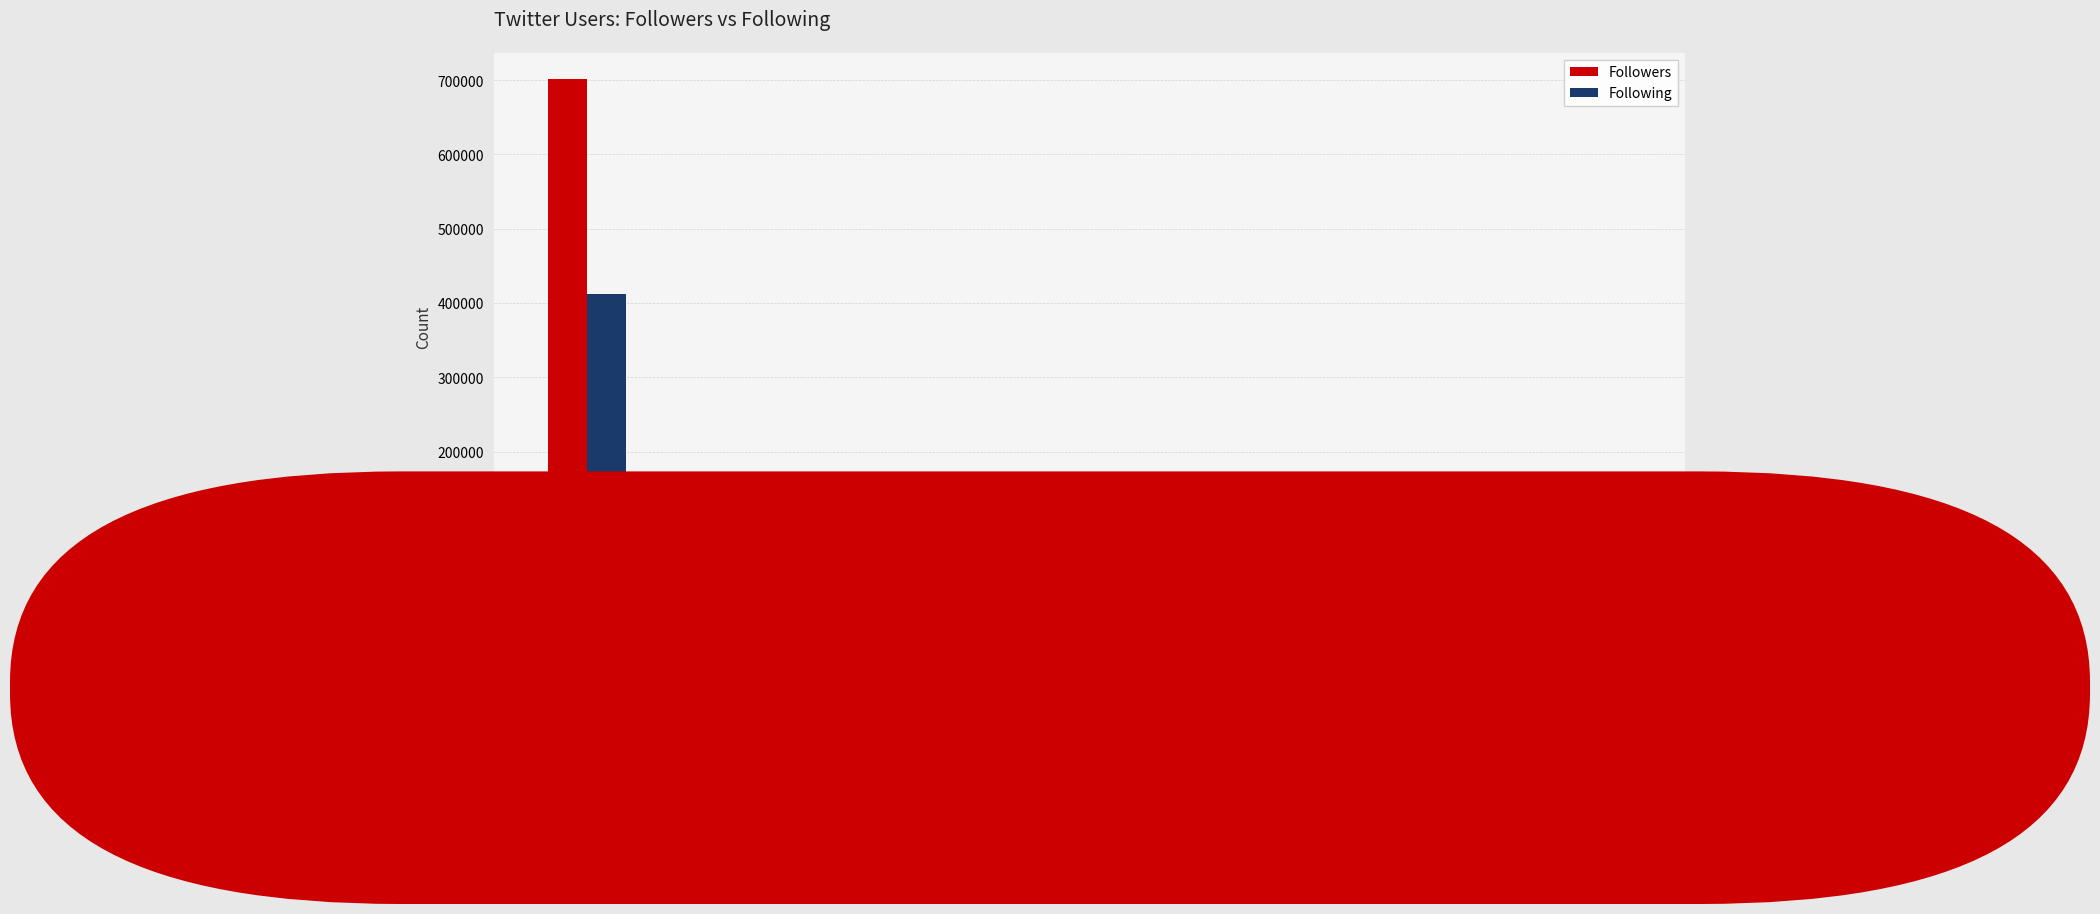

What is the total value across all series at Lula_Brasileiro?

14316